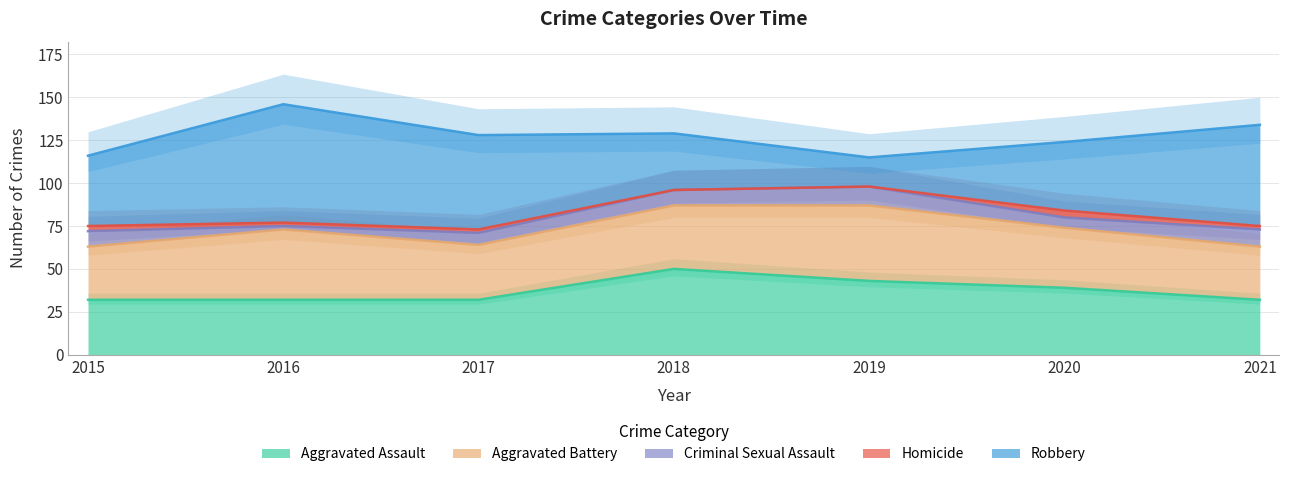

What is the total value across all series at 2015?

116